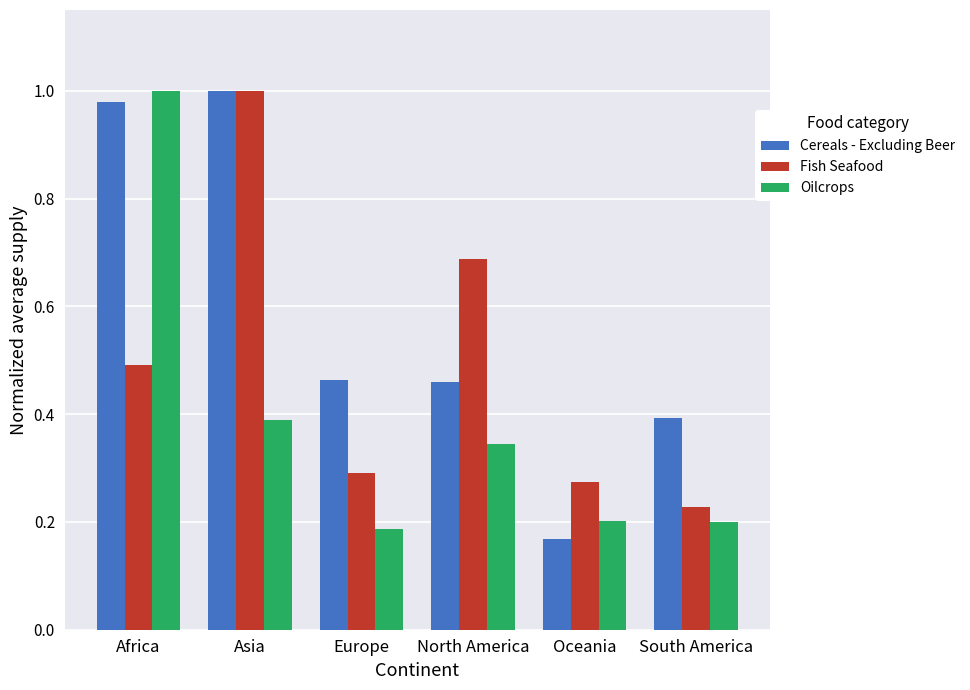

What is the sum of all Cereals - Excluding Beer values?

3.5